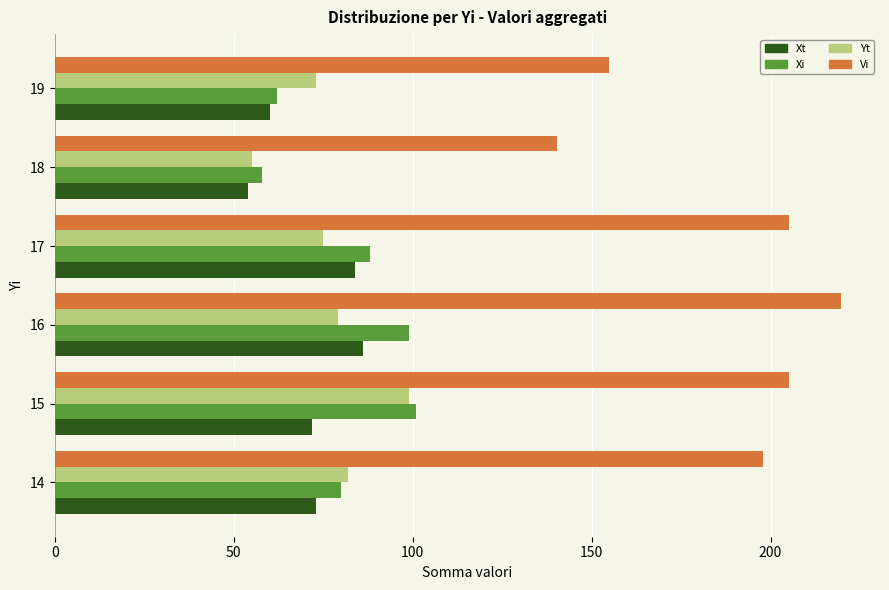

Which series has the largest range (max minus min)?

Vi